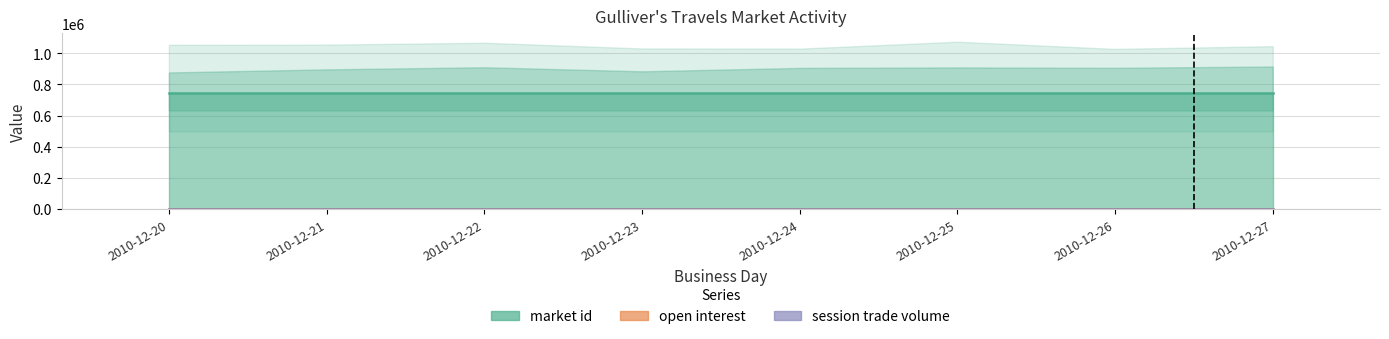

Which has a higher value, 2010-12-22 or 2010-12-21?

2010-12-22